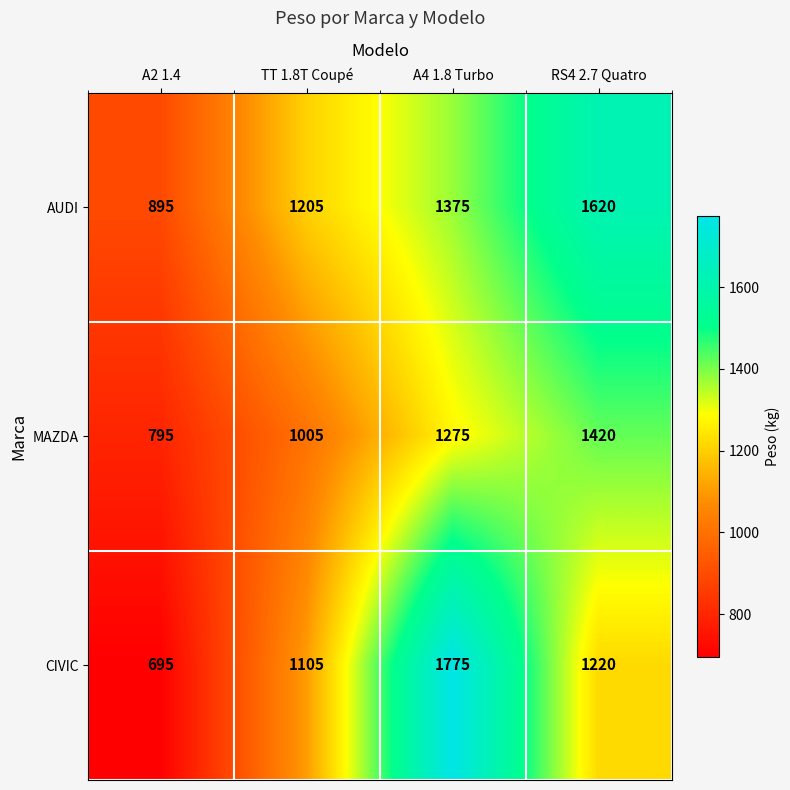

What is the sum of the MAZDA values at A4 1.8 Turbo and TT 1.8T Coupé?

2280